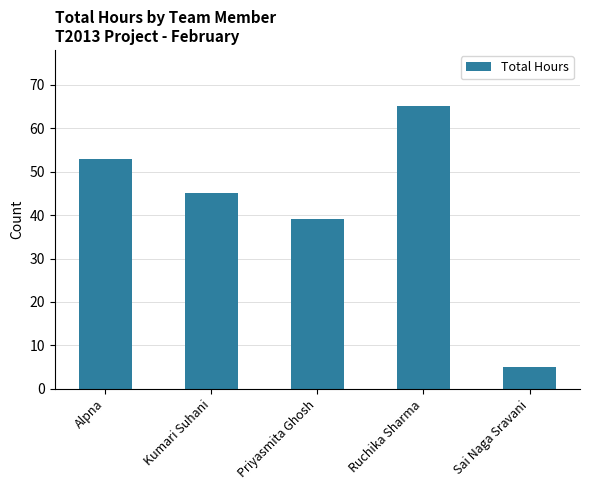

Are the bars horizontal?

No